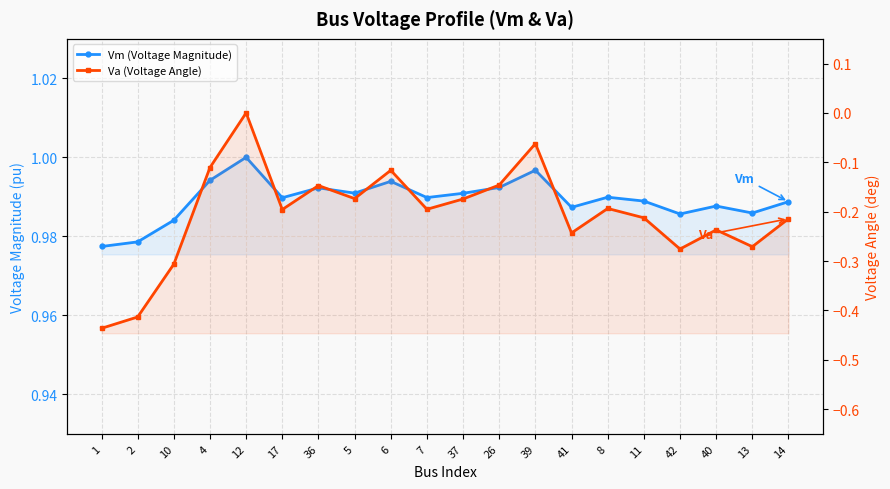

Which series has the largest total across all categories?

Vm (Voltage Magnitude)